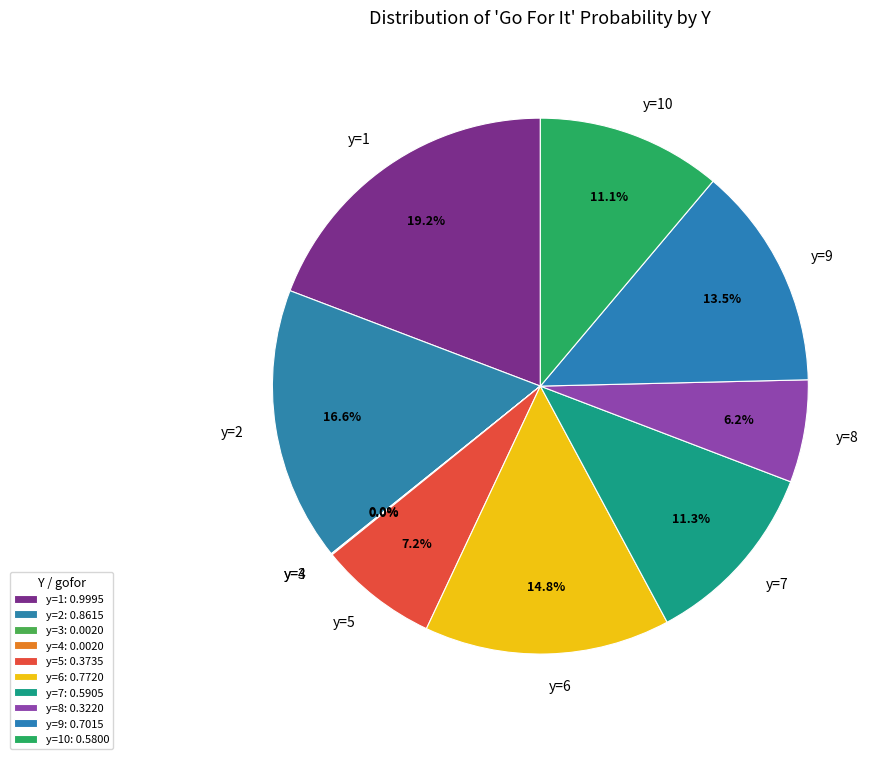

Is there any slice that represents more than half of the pie?

No